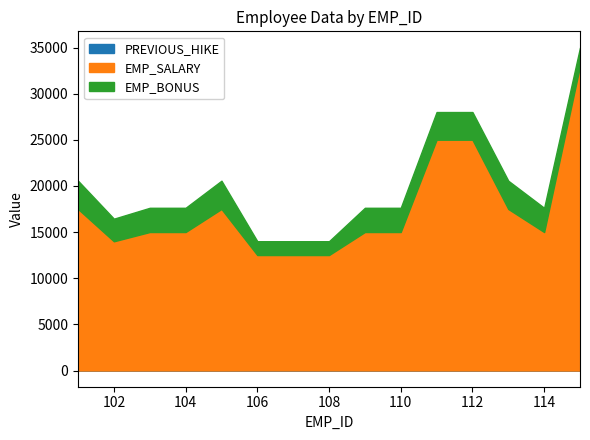

Rank the categories by EMP_SALARY value from lowest to highest.

106, 107, 108, 102, 103, 104, 109, 110, 114, 101, 105, 113, 111, 112, 115